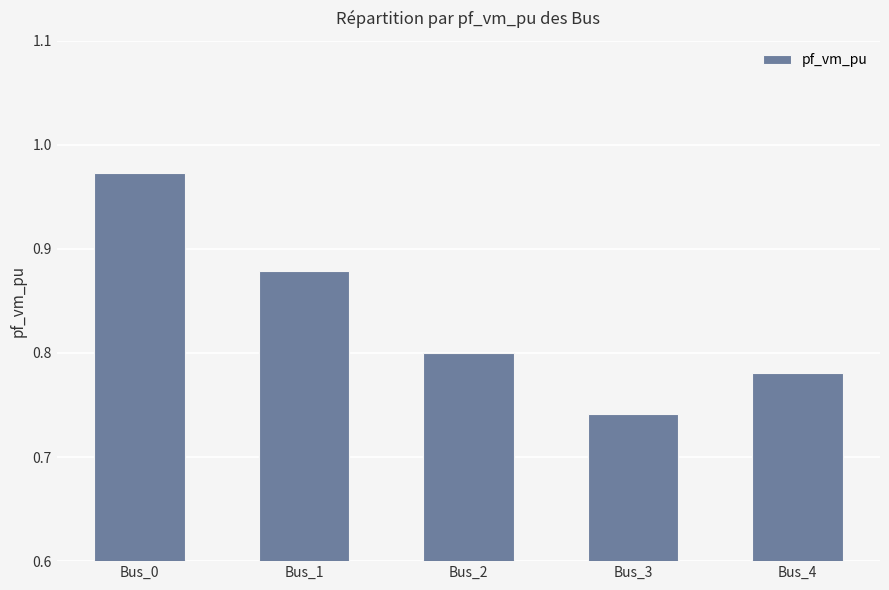

Between Bus_1 and Bus_3, which is larger?

Bus_1